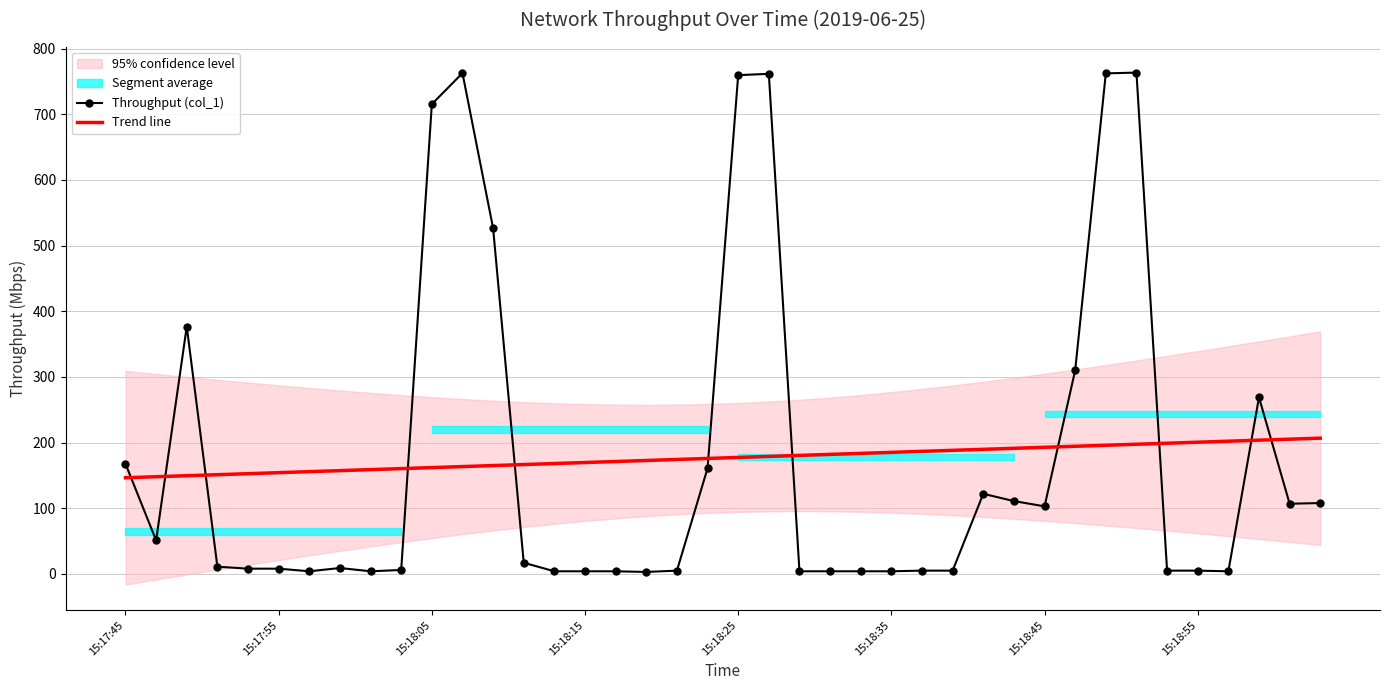

Which series ends up on top after the final intersection of Throughput (col_1) and Trend line?

Trend line